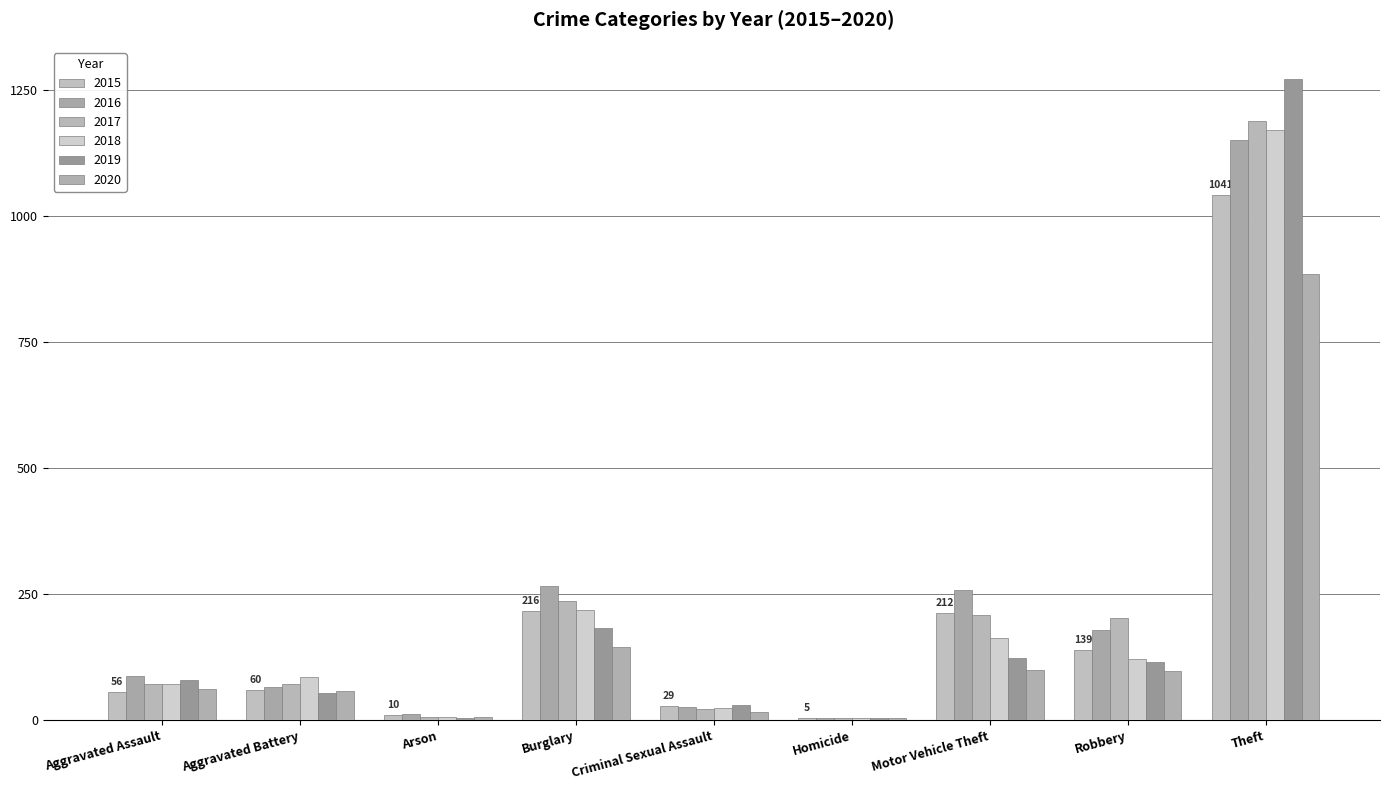

At which label is 2017 closest to 596?

Burglary